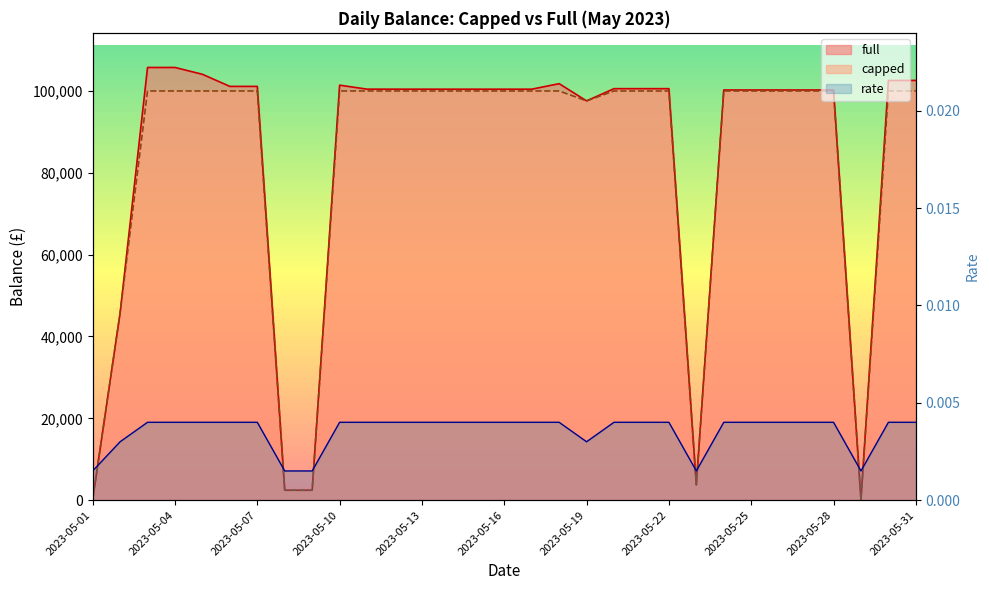

What is the average value of the full series?

83366.2